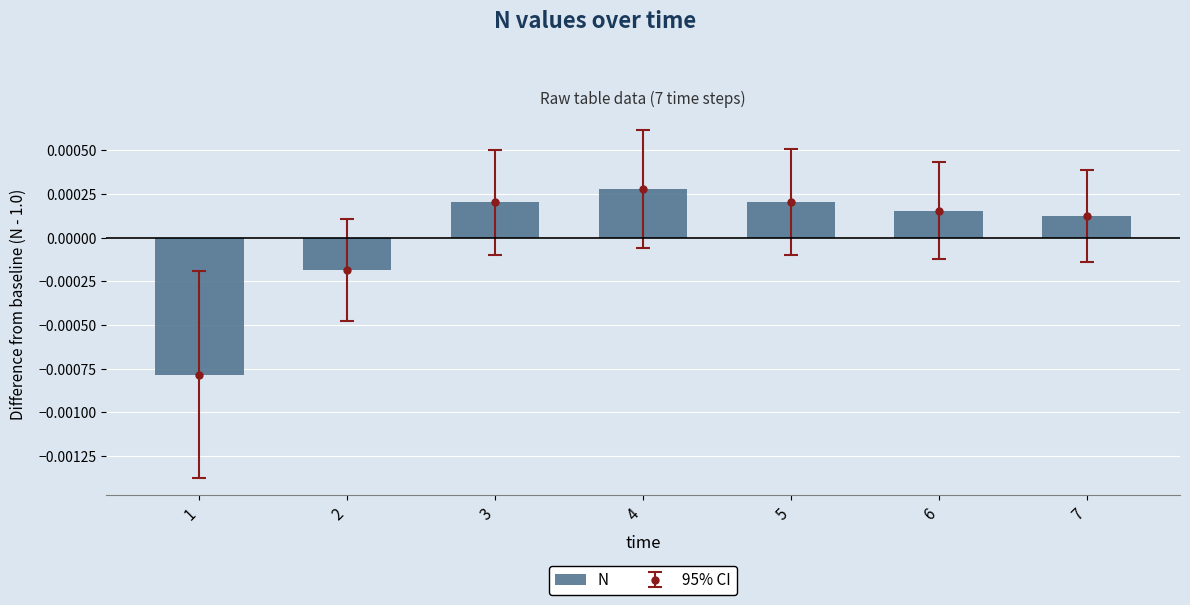

At which category does the chart reach its minimum across all series?

1